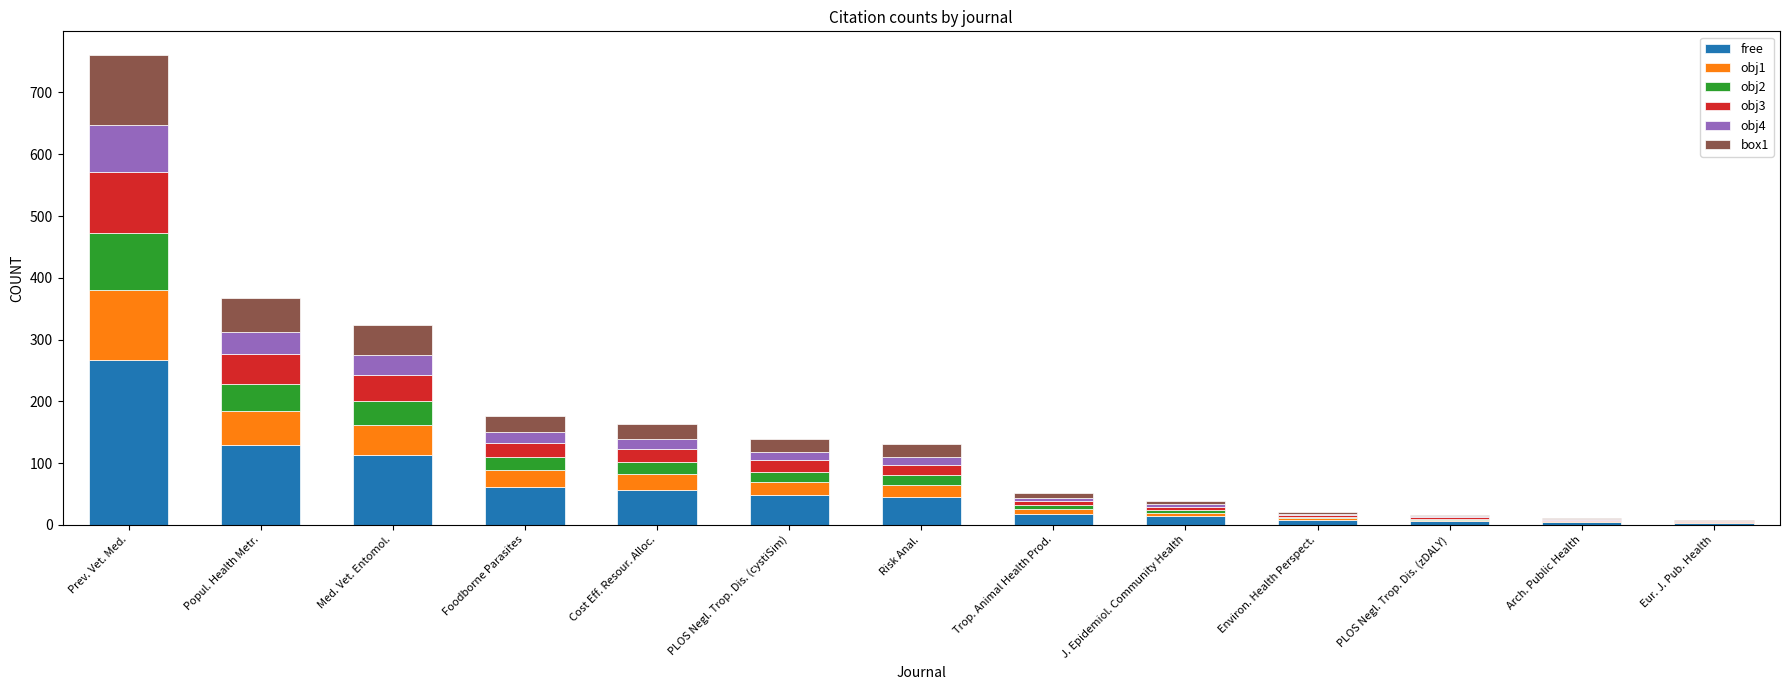

What is the total value across all series at Prev. Vet. Med.?

761.0